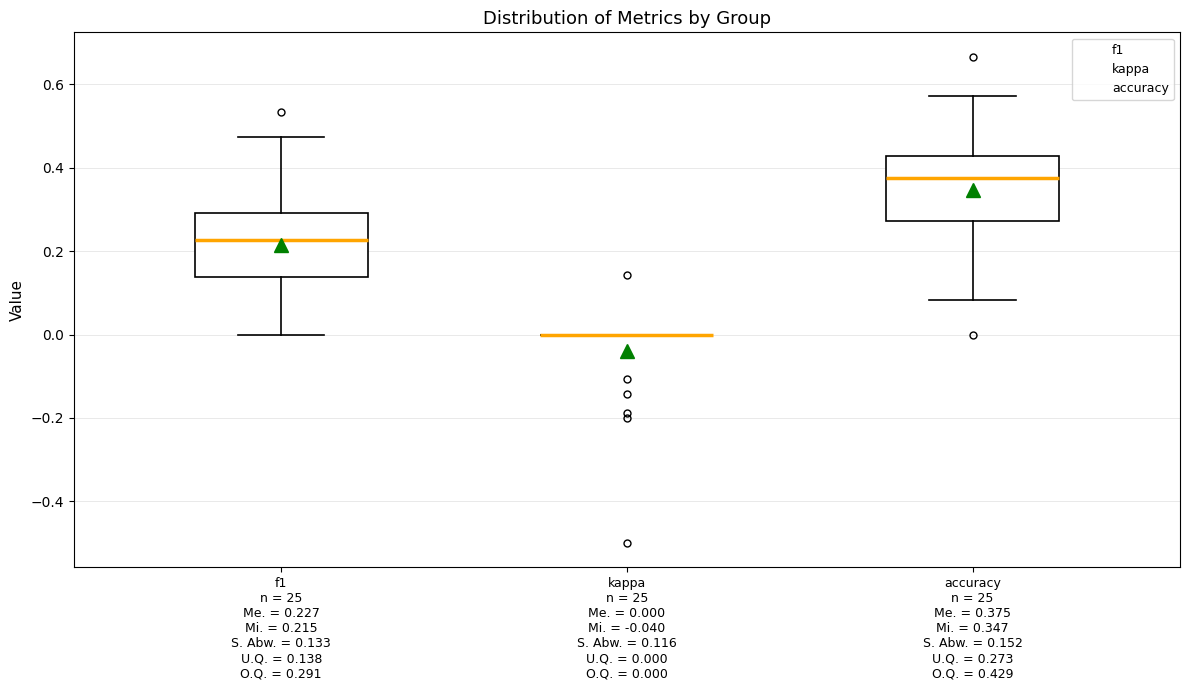

Where is the lower edge of the box for accuracy n = 25 Me. = 0.375 Mi. = 0.347 S. Abw. = 0.152 U.Q. = 0.273 O.Q. = 0.429 on the y-axis? The values are not printed on the chart, so give them approximately, as read against the axis.

0.28